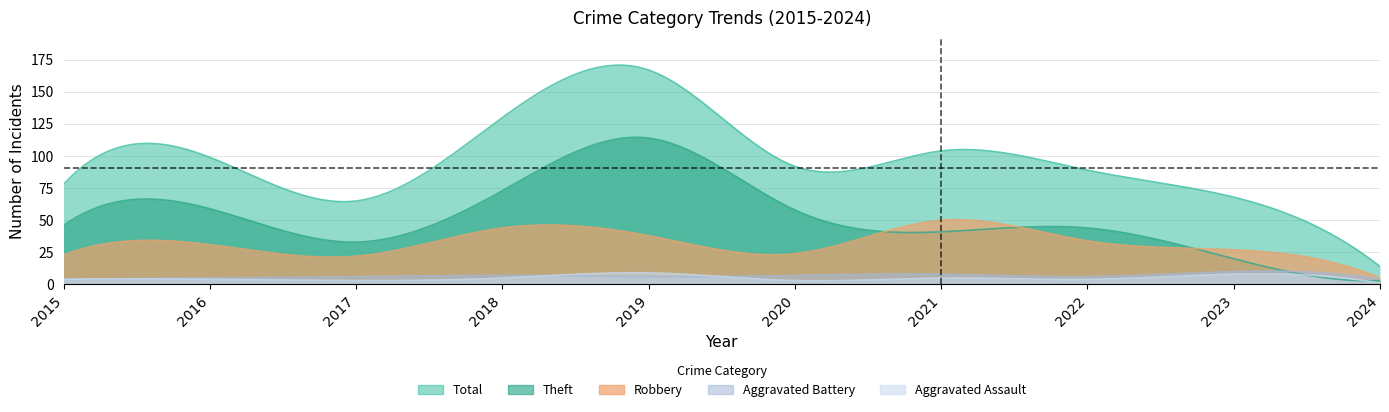

What is the sum of the Theft values at 2015 and 2017?

79